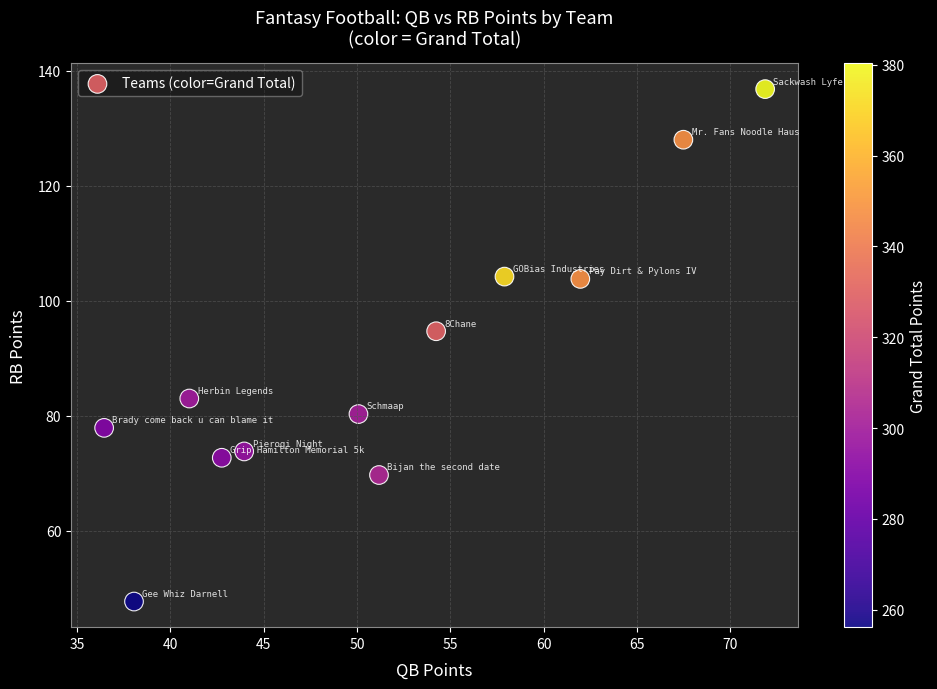

What Y value in the scatter plot is closest to 92?

94.7